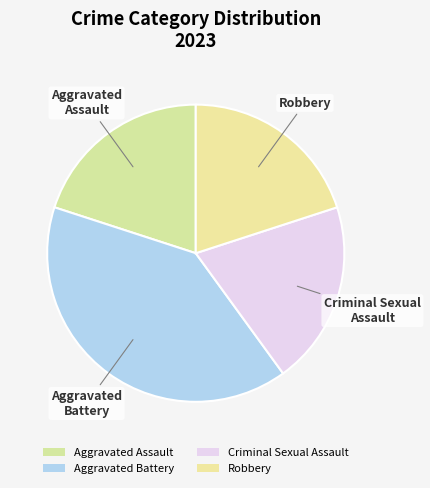

Is it true that Aggravated Assault is 20% of the pie?

True